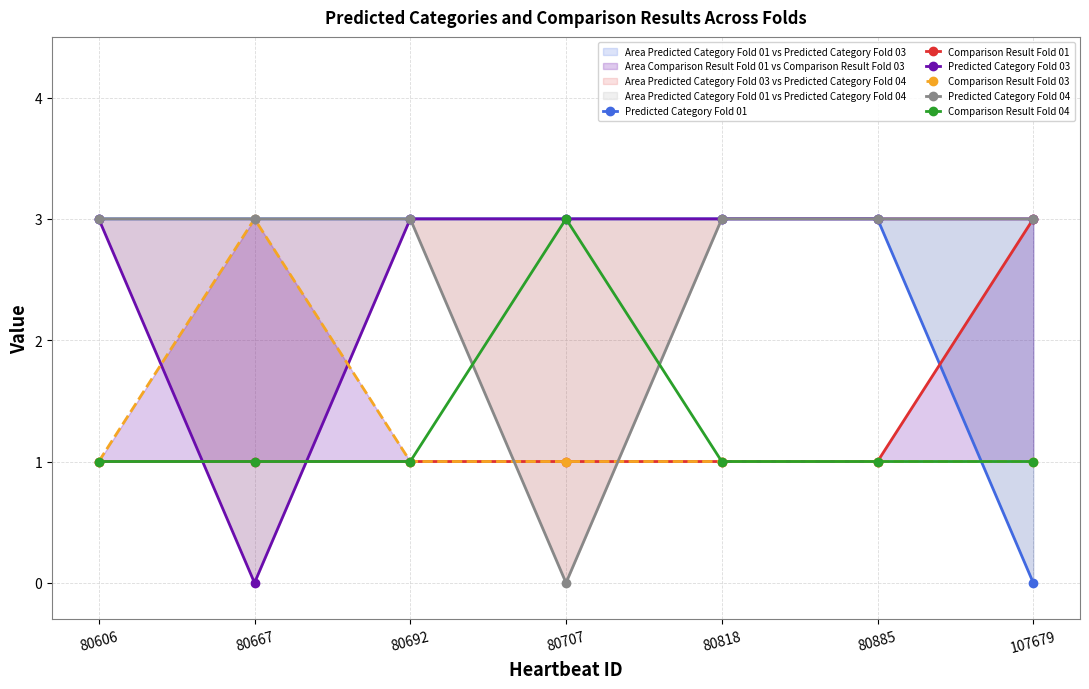

How many intersections are there between Comparison Result Fold 01 and Predicted Category Fold 04?

2